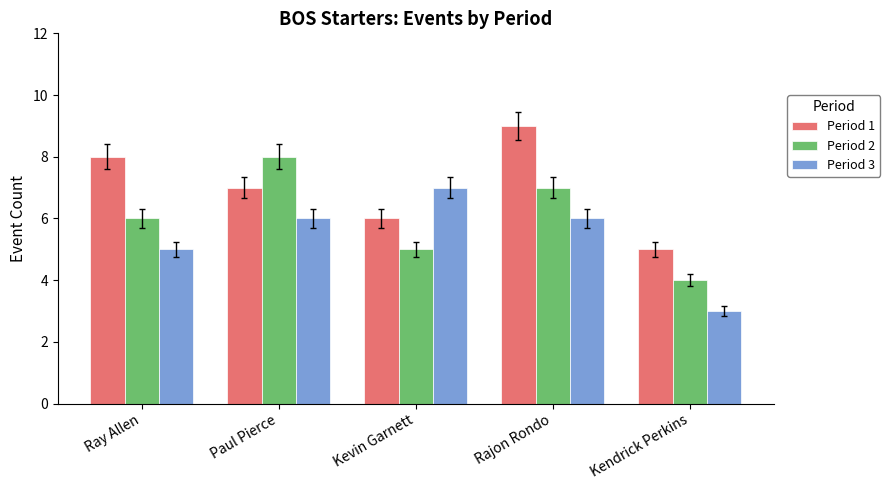

List the labels in order of Period 1 value, smallest first.

Kendrick Perkins, Kevin Garnett, Paul Pierce, Ray Allen, Rajon Rondo